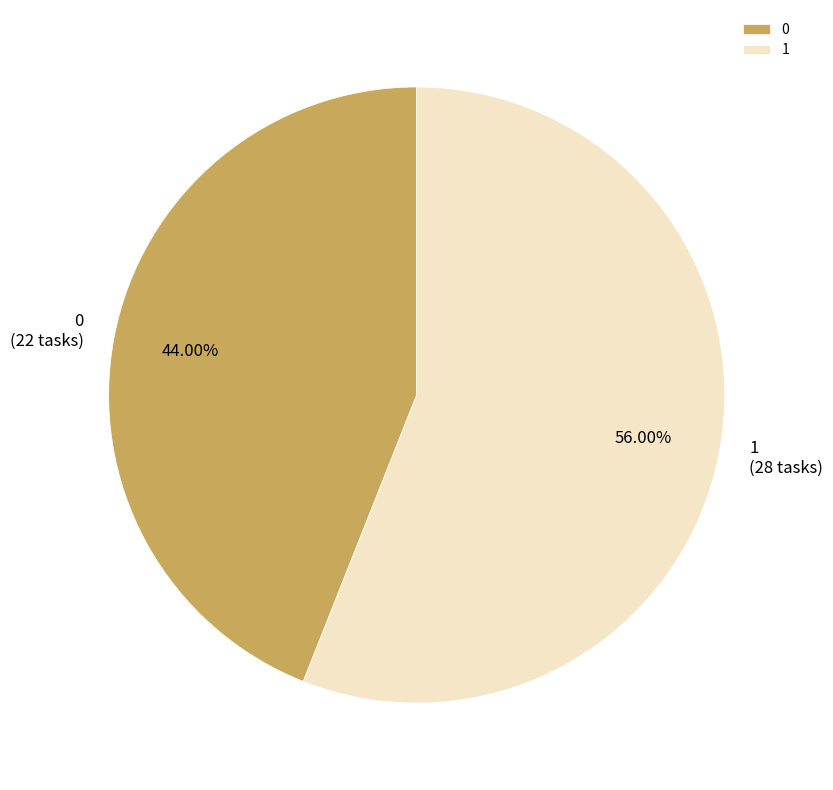

The 1 slice represents 56% of the pie. True or false?

True